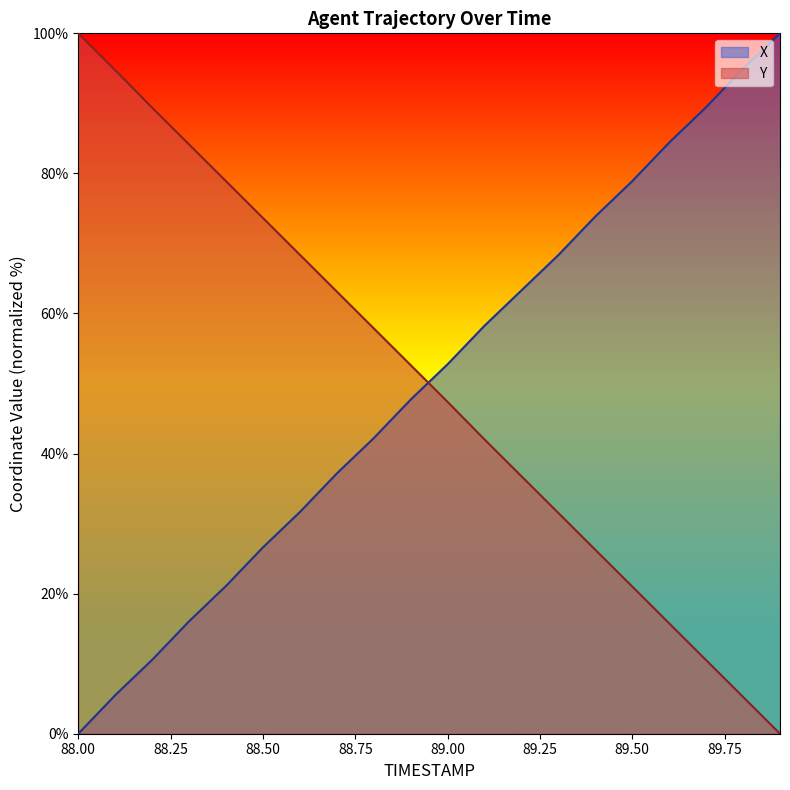

True or false: Y has a value of 62.3 at 89.00.

False